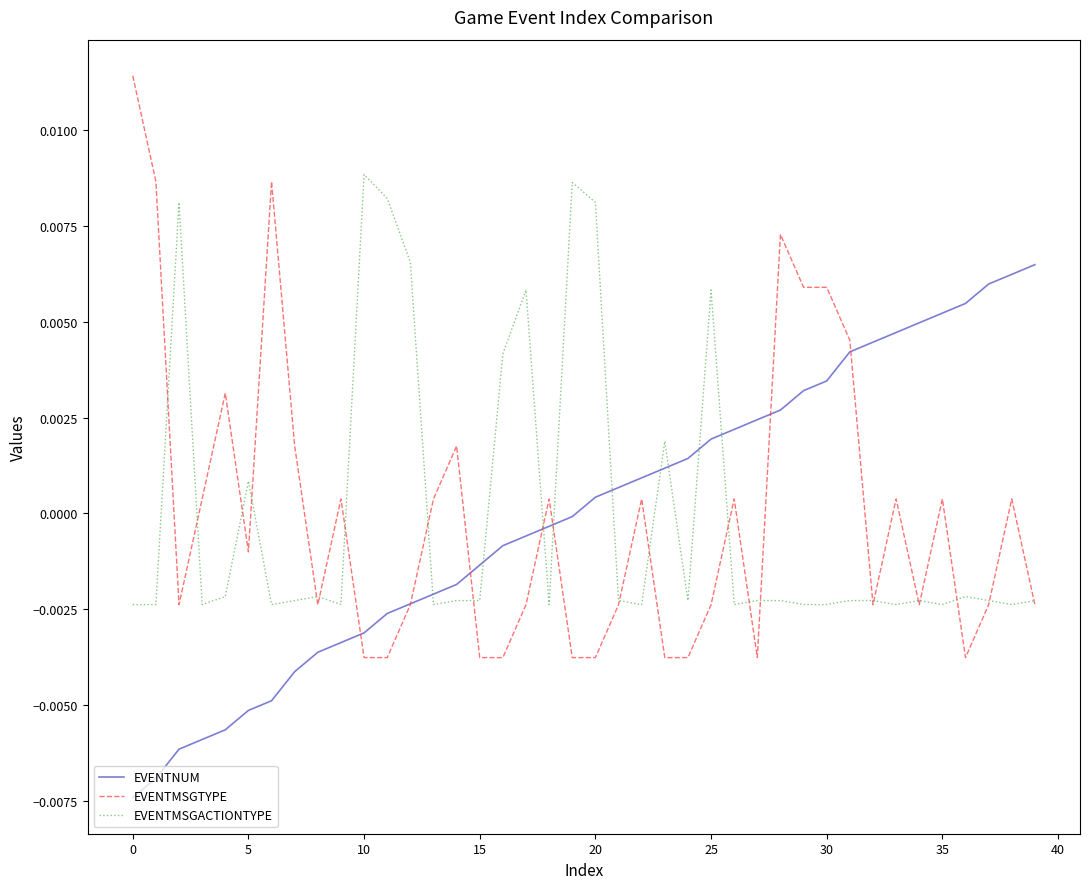

Which series has the largest range (max minus min)?

EVENTMSGTYPE